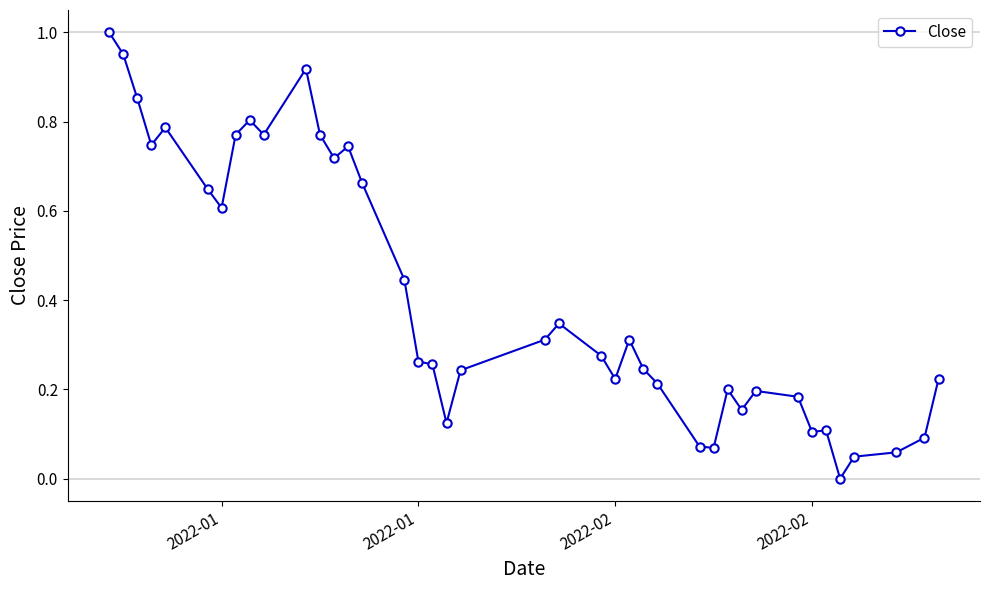

What is the sum of all values?

16.5